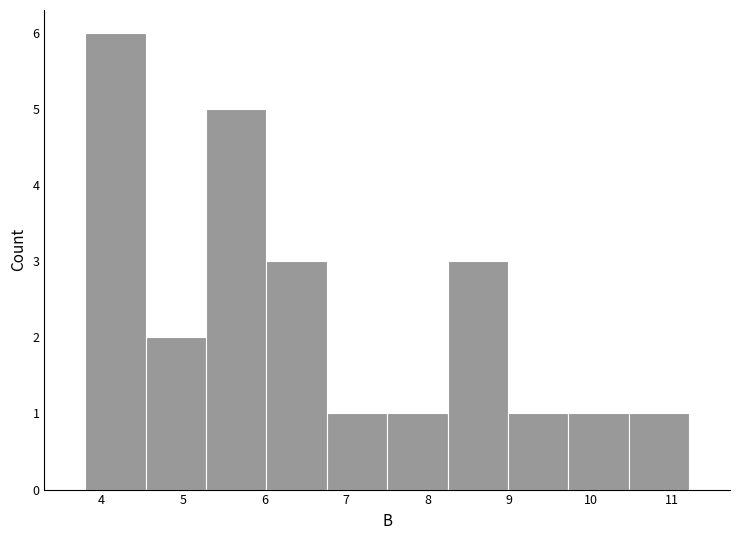

How tall is the bar that spans 4.5 to 5.3 on the x-axis? Neither the bar edges nor the heights are printed on the chart, so give them approximately, as read against the axes.

2